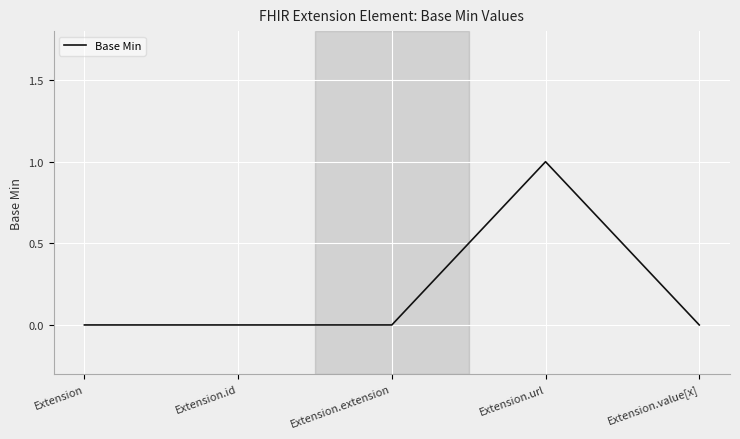

The chart shows a value of 0 at Extension.id. True or false?

True